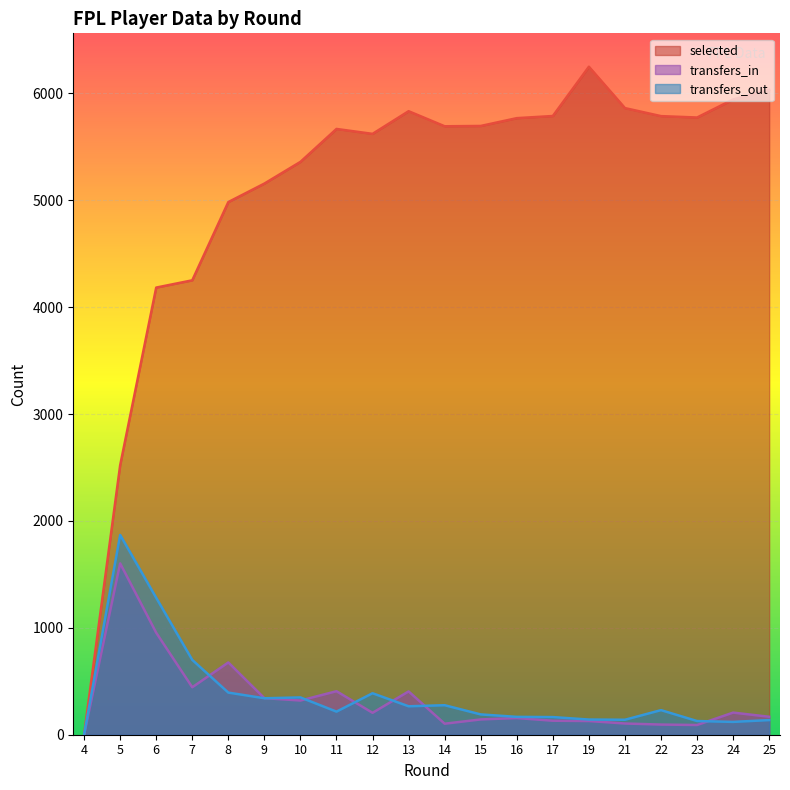

The transfers_out series shows 86 at 14. True or false?

False